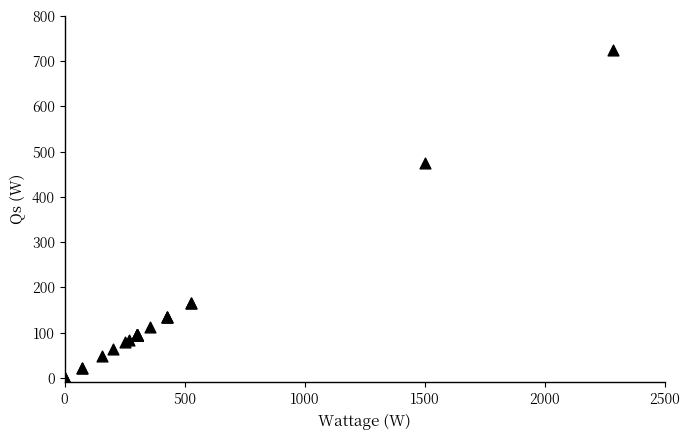

What Y value in the scatter plot is closest to 361?

475.5